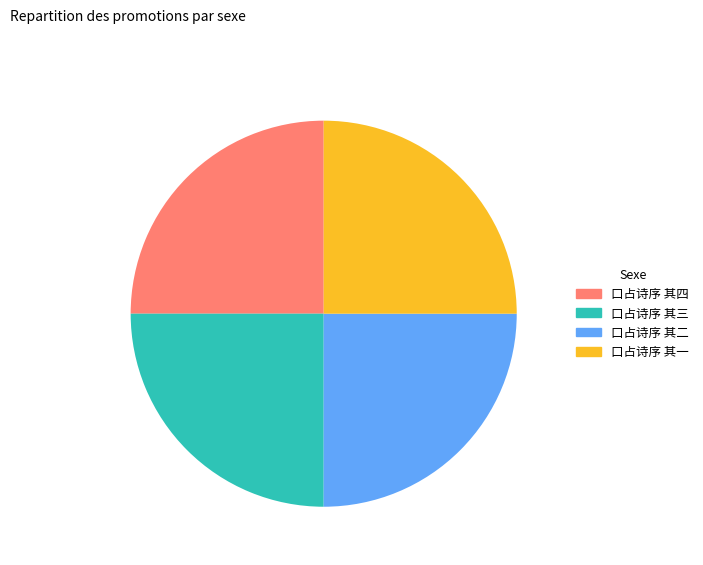

True or false: 口占诗序 其二 accounts for 25% of the total.

True